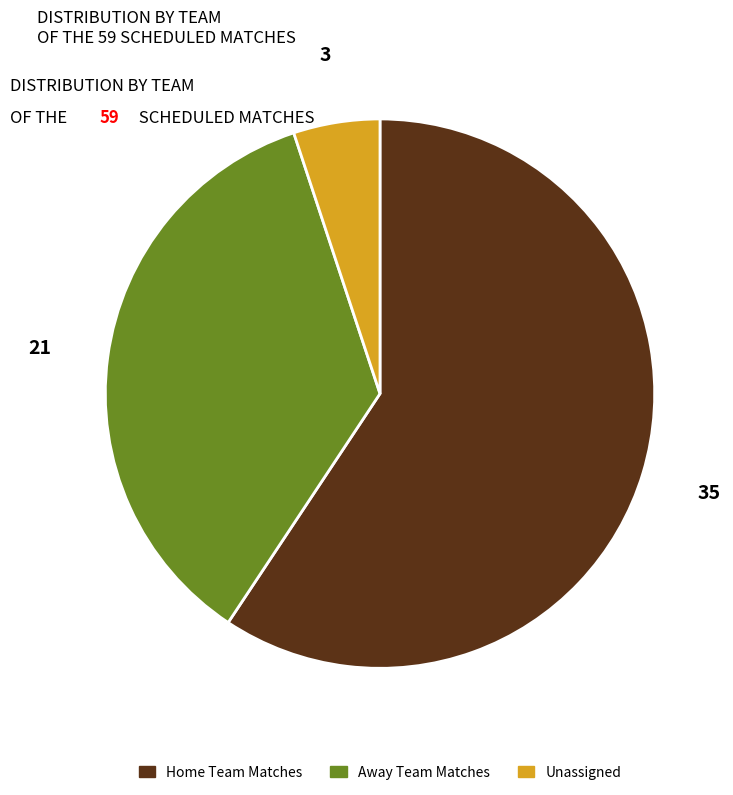

What is the smallest slice in the pie chart?

Unassigned